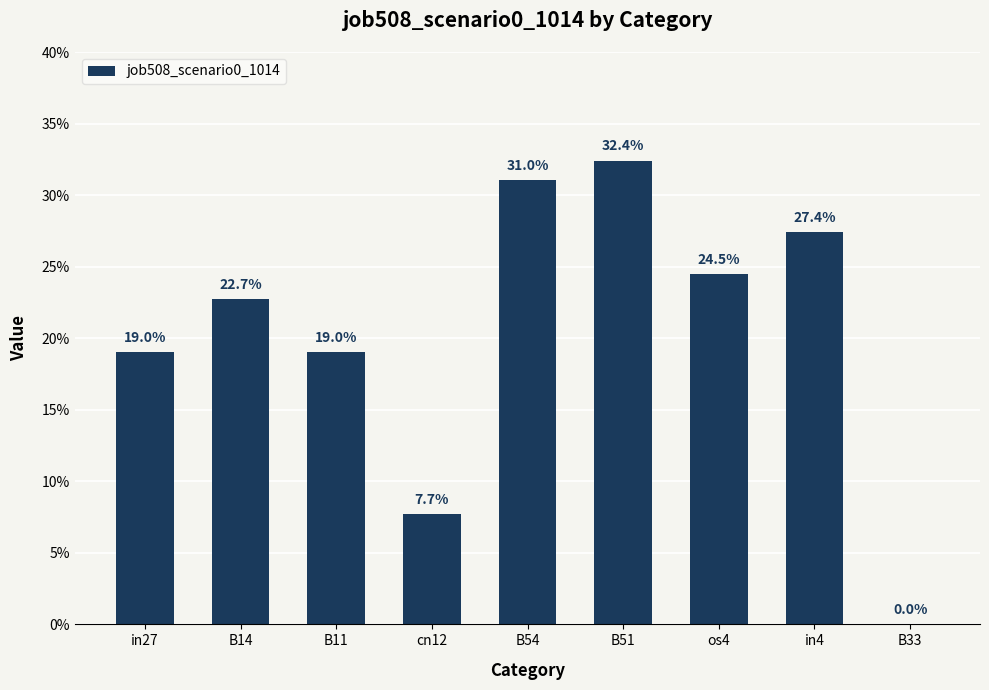

Which label corresponds to the smallest value in the chart?

B33